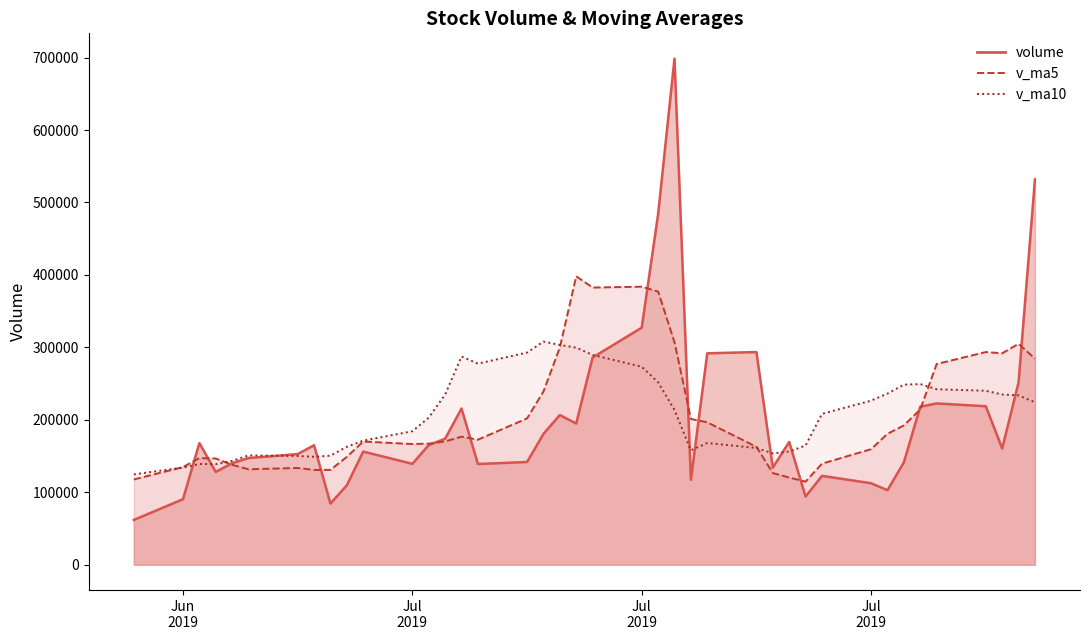

Which series has the largest total across all categories?

v_ma10